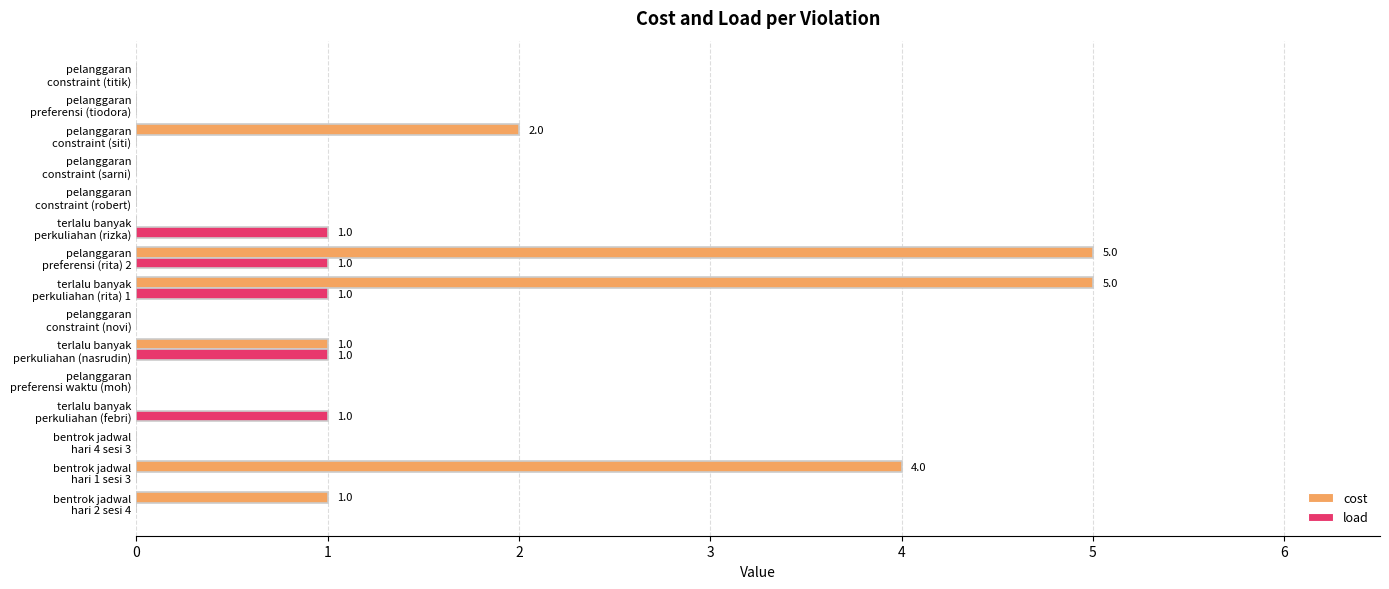

What is the sum of all load values?

5